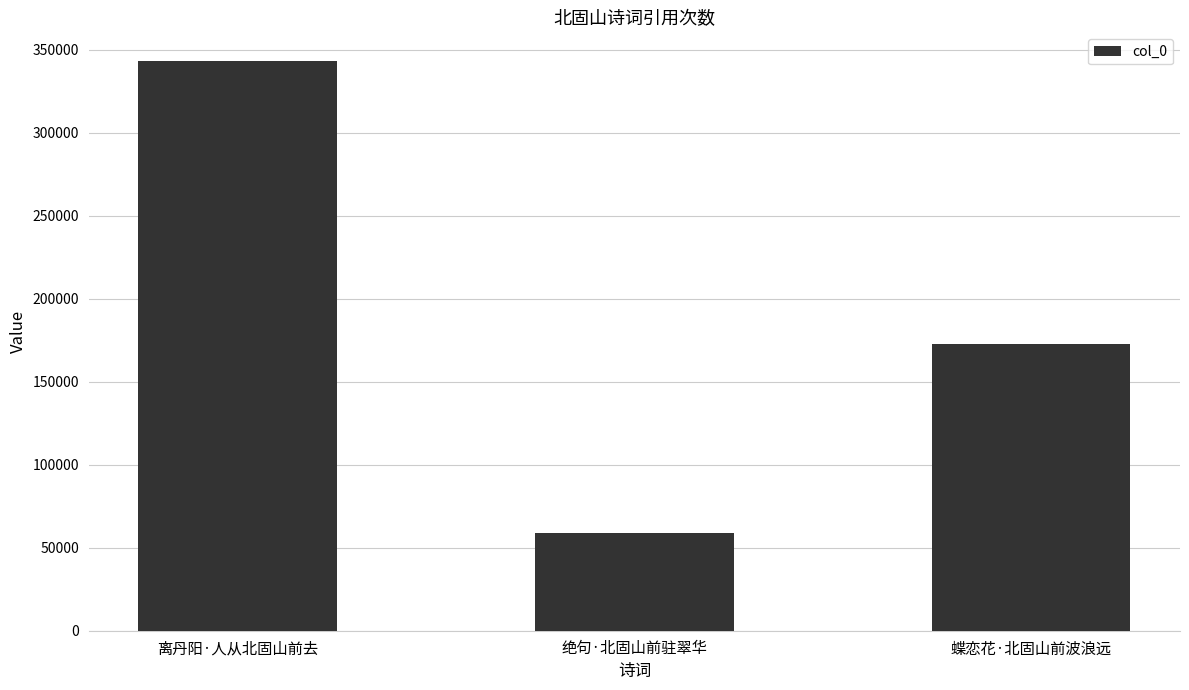

What is the label of the 3rd bar from the left?

蝶恋花·北固山前波浪远